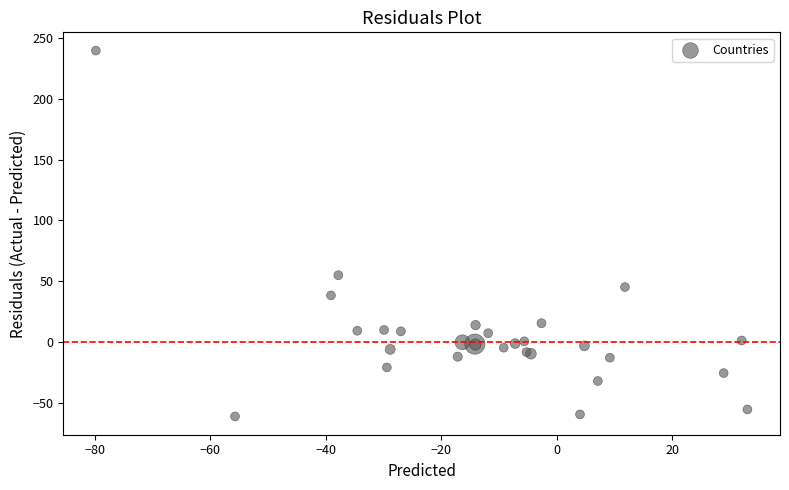

What Y value in the scatter plot is closest to 89?

55.0